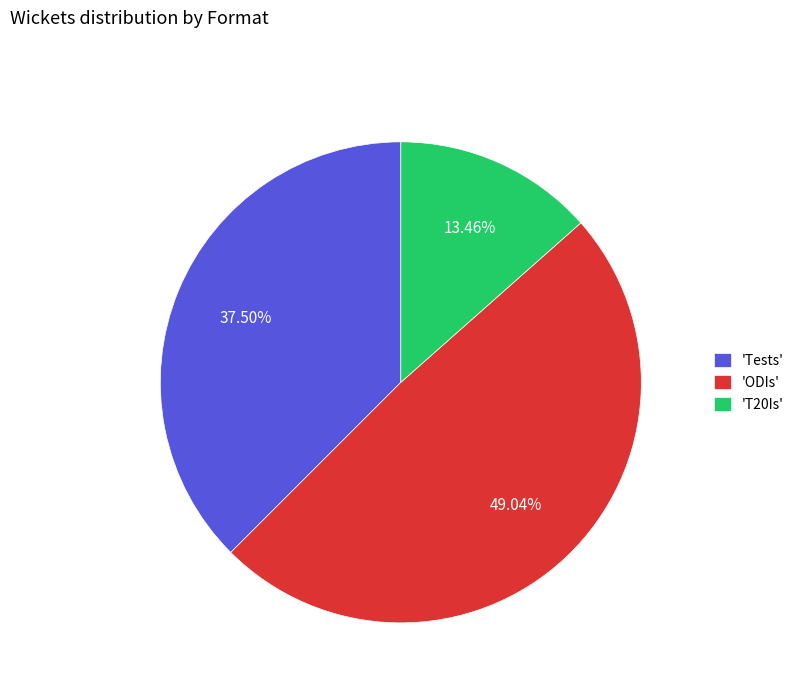

Which slice is the largest?

'ODIs'